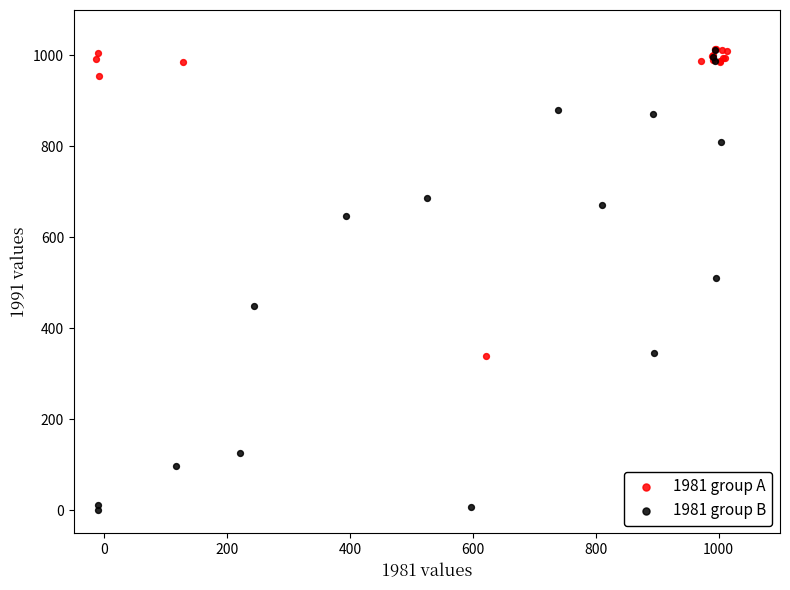

Which series has the largest Y range (max minus min)?

1981 group B